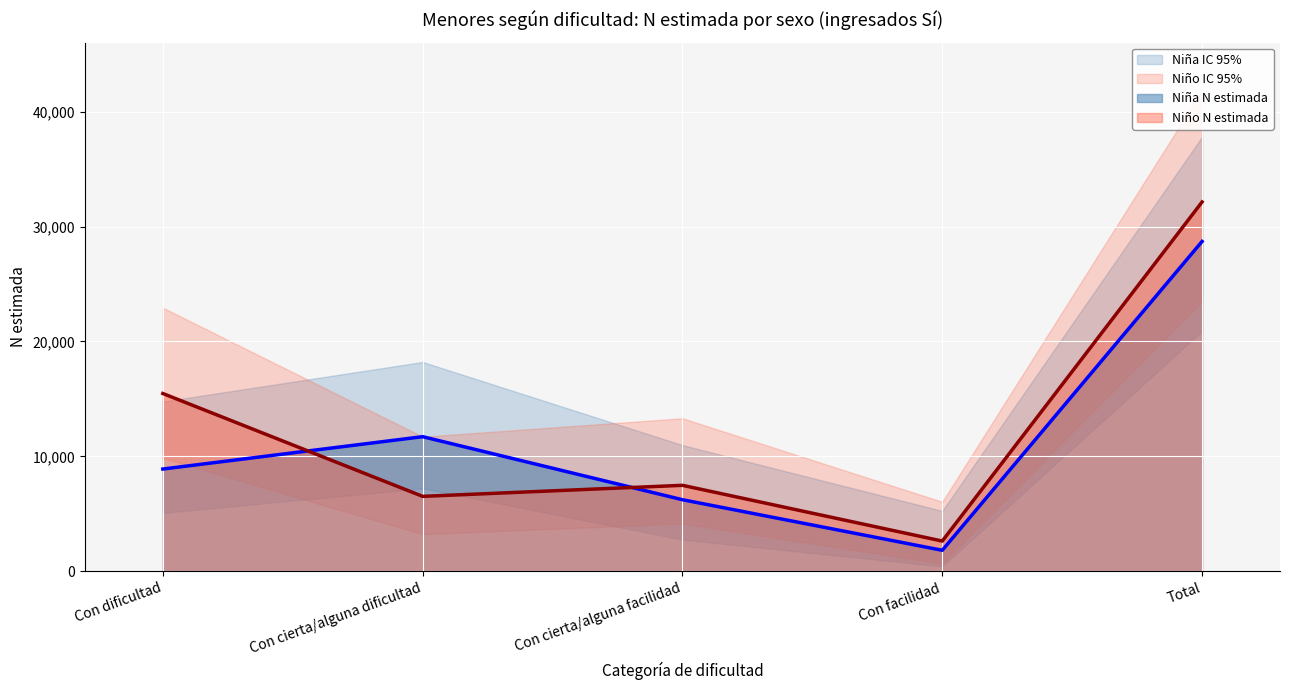

What is the average value of the Niña N lím inf IC series?

7289